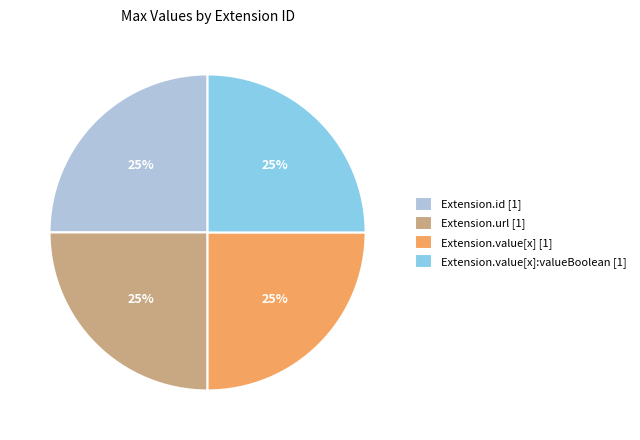

The Extension.id [1] slice represents 25% of the pie. True or false?

True